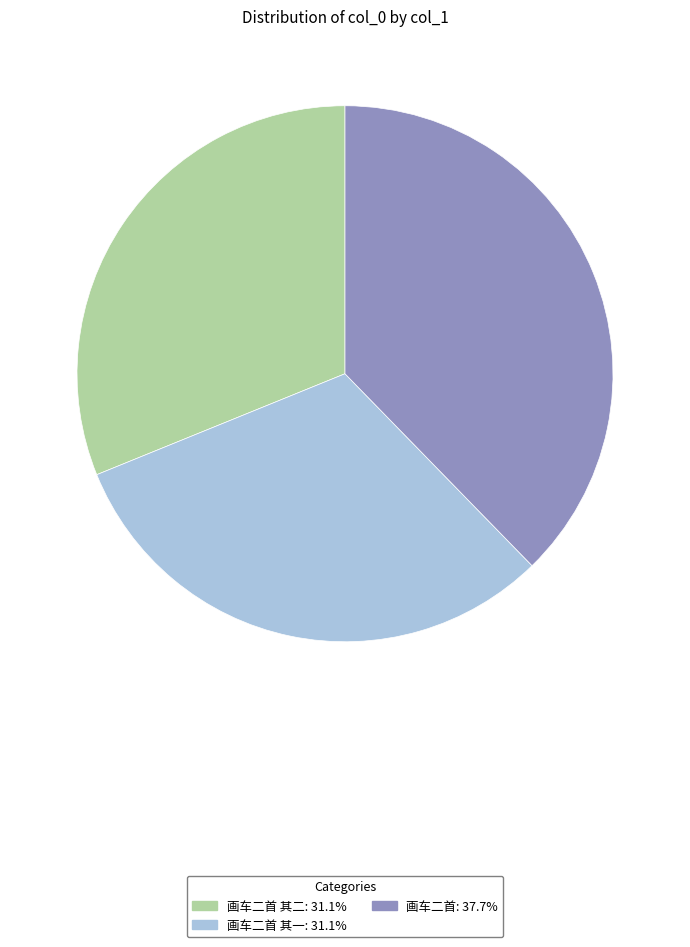

Is there any slice that represents more than half of the pie?

No